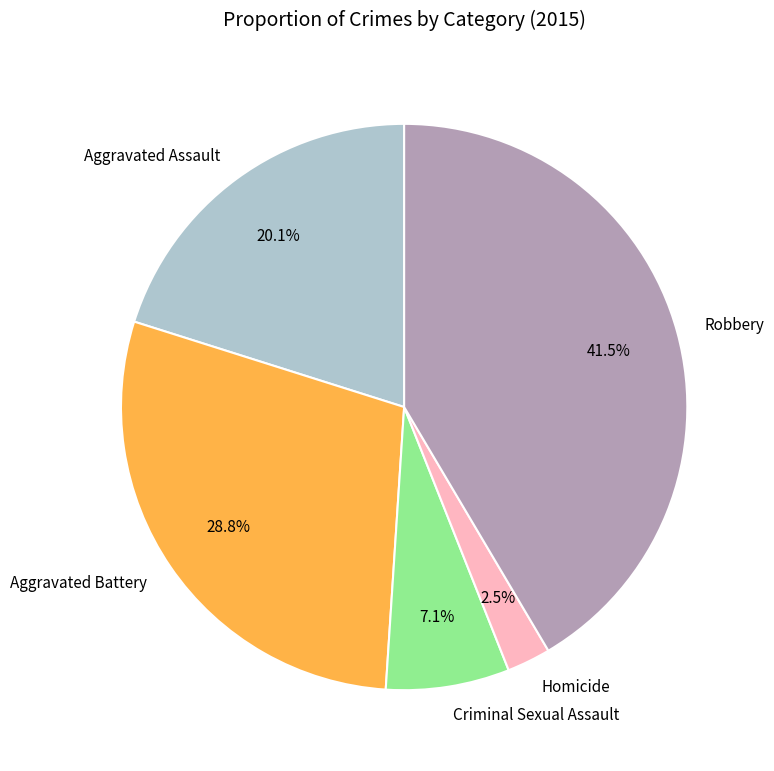

Which has a higher value, Robbery or Criminal Sexual Assault?

Robbery